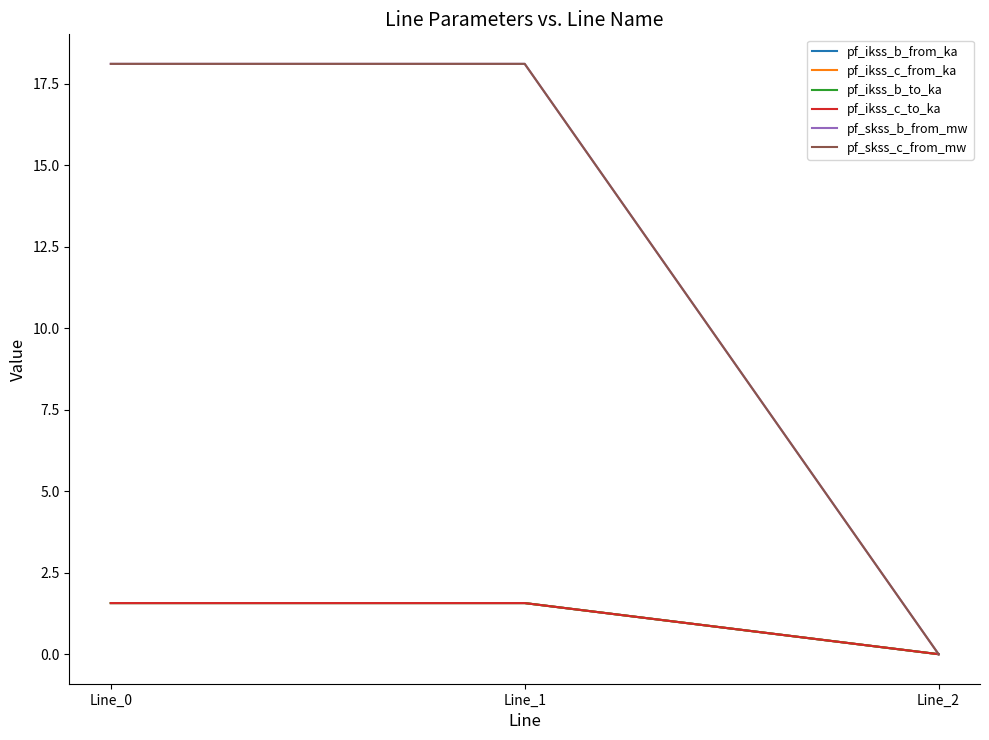

Does the chart display data point markers on the line(s)?

No